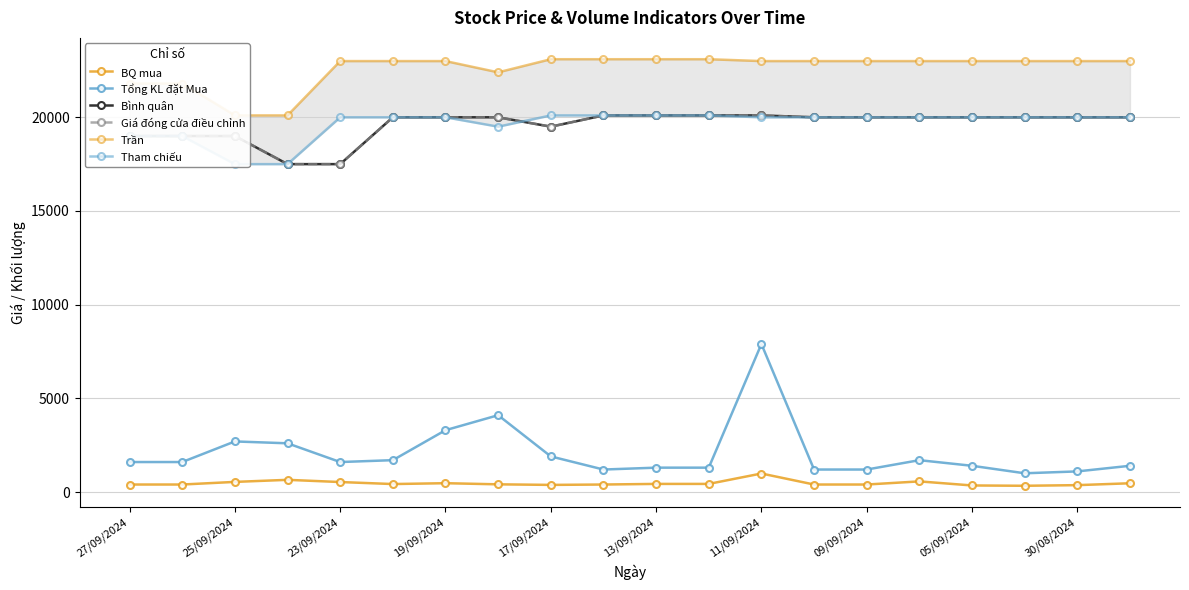

What is the minimum value for Giá đóng cửa điều chỉnh?

17500